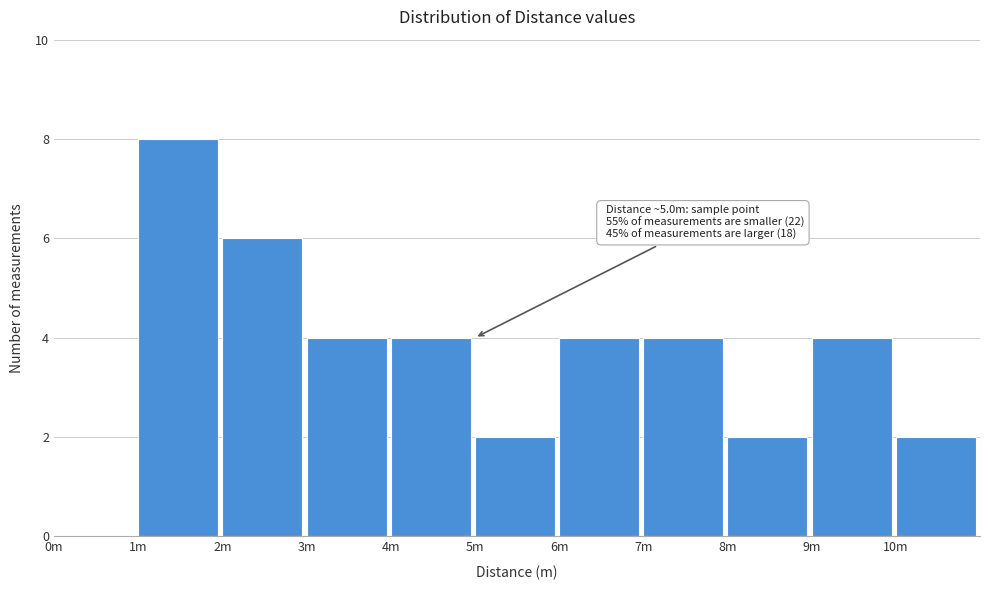

Reading right to left, what are all the values shown in this chart?

10m=2	9m=4	8m=2	7m=4	6m=4	5m=2	4m=4	3m=4	2m=6	1m=8	0m=0